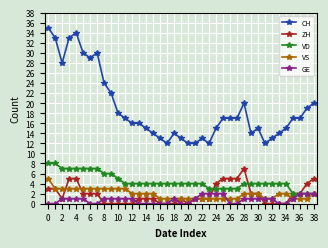

Which series has the largest range (max minus min)?

CH